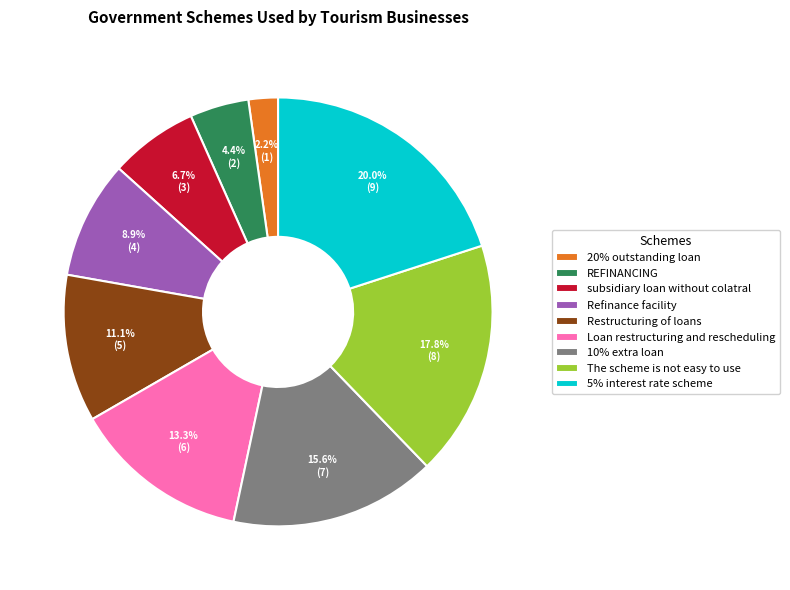

What is the smallest slice in the pie chart?

20% outstanding loan